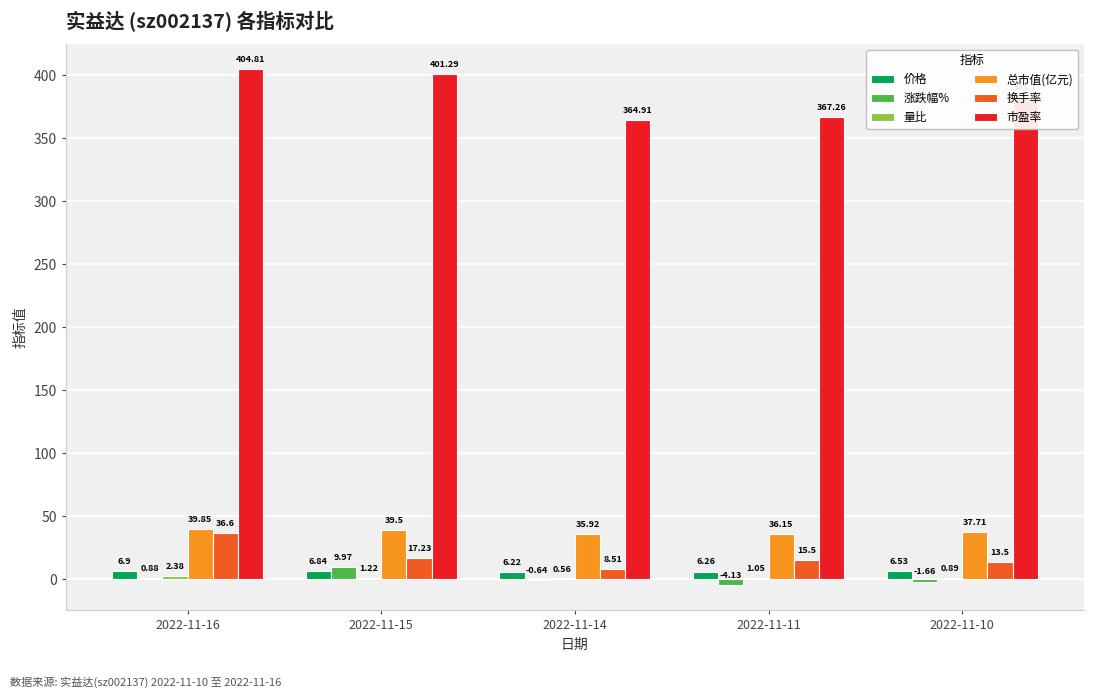

At which category is the sum across all series the highest?

2022-11-16